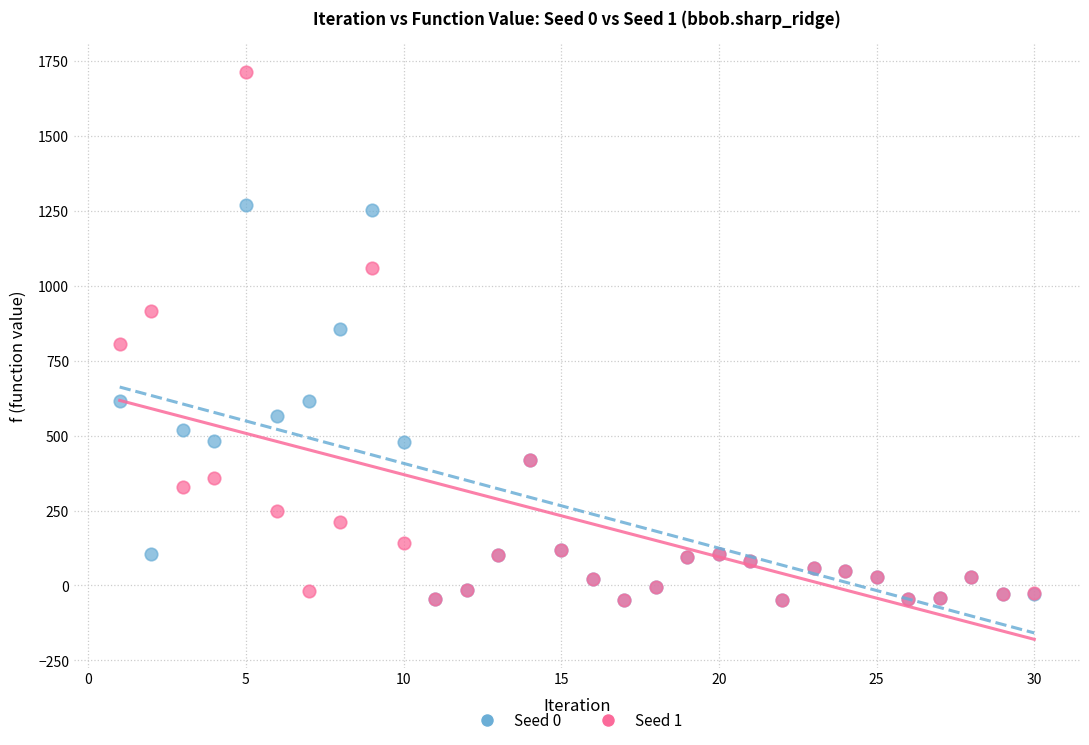

What are all the series names shown in the legend?

Seed 0, Seed 1